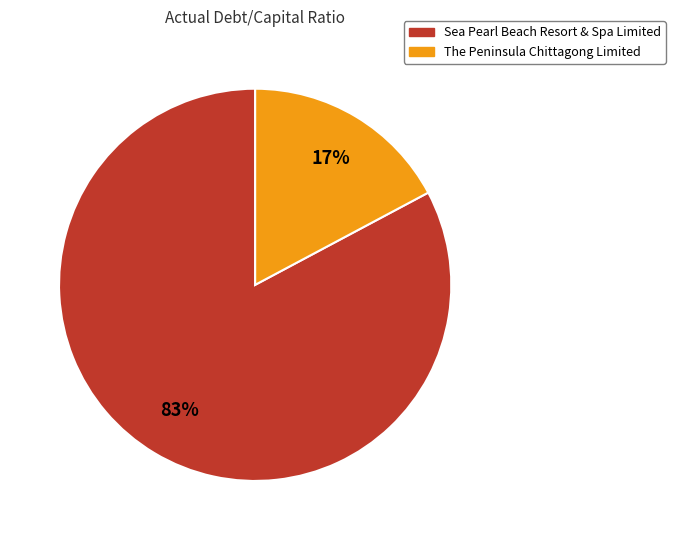

True or false: The Peninsula Chittagong Limited accounts for 8% of the total.

False